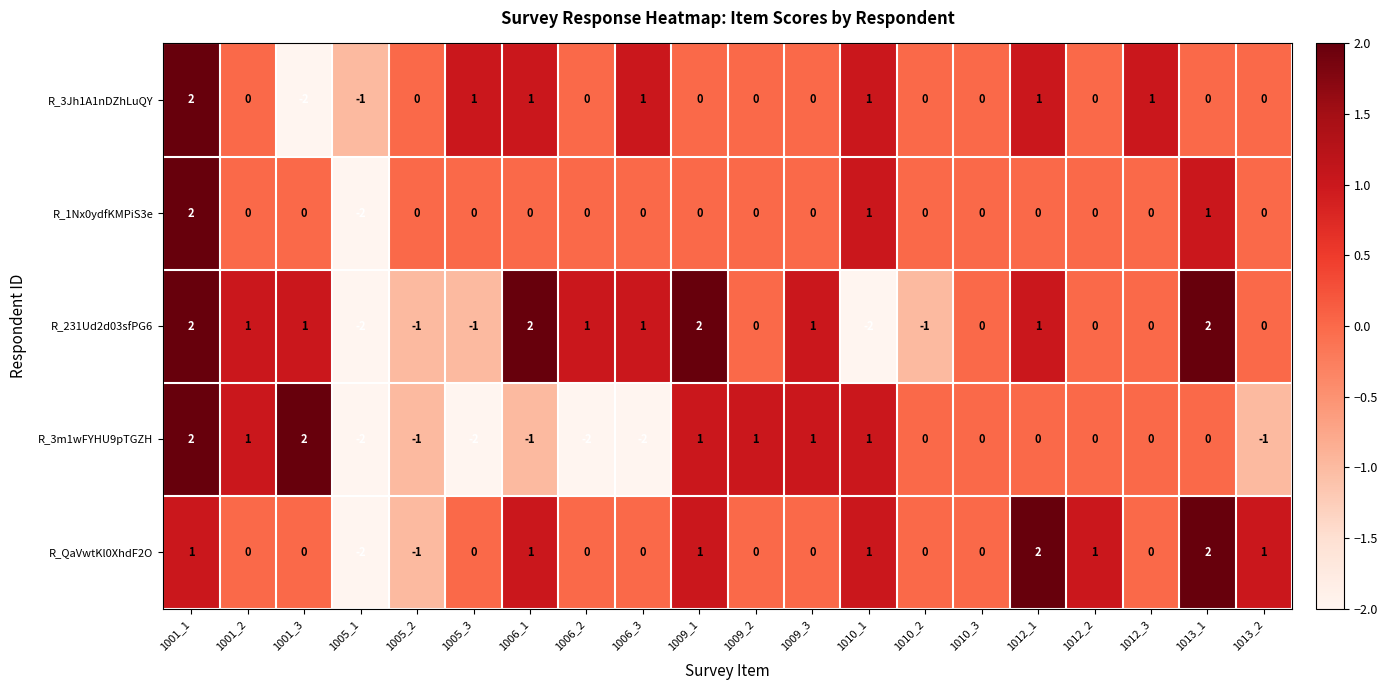

Count the R_3m1wFYHU9pTGZH values in the range -1 to 1.

14